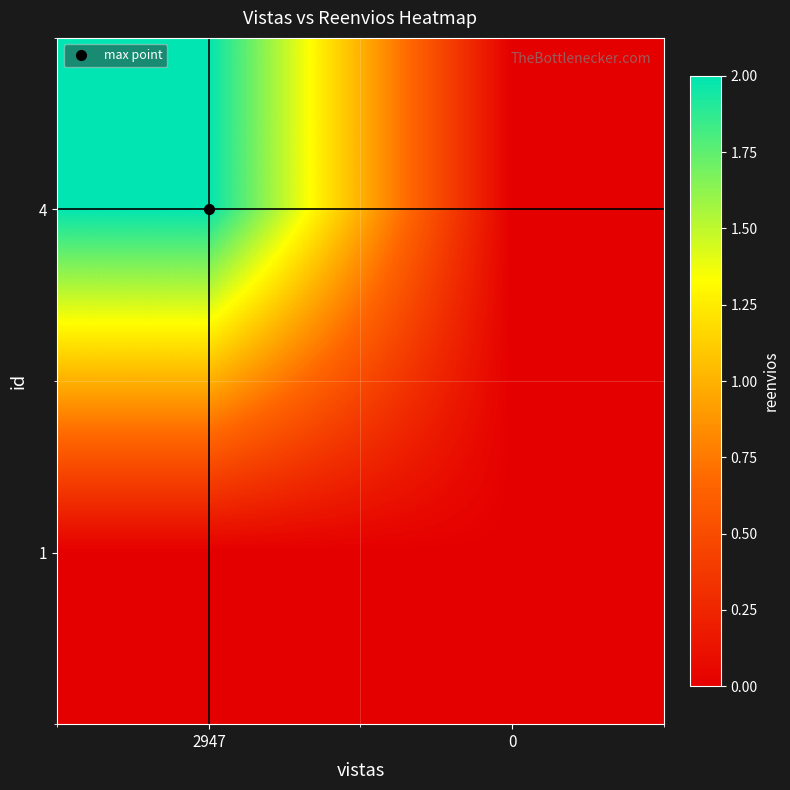

List the series in order of their overall mean, highest first.

4, 1